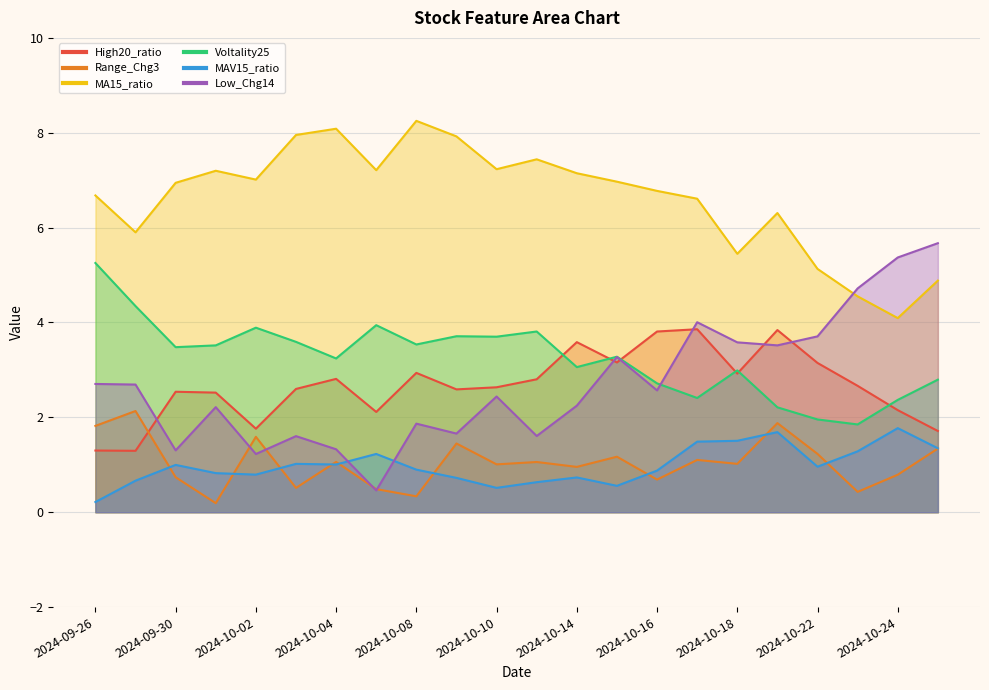

Which label corresponds to the largest value in the chart?

2024-10-08